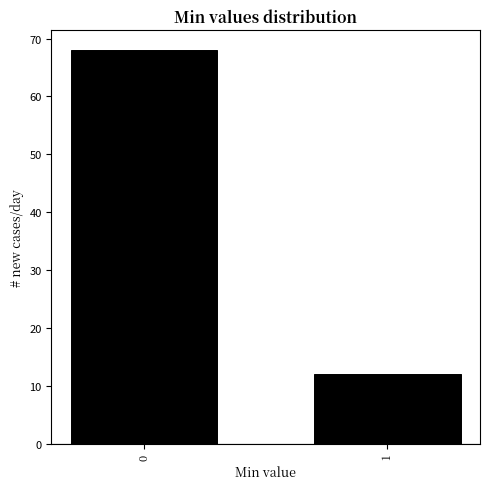

Reading right to left, extract all data points from this chart.

1=12	0=68